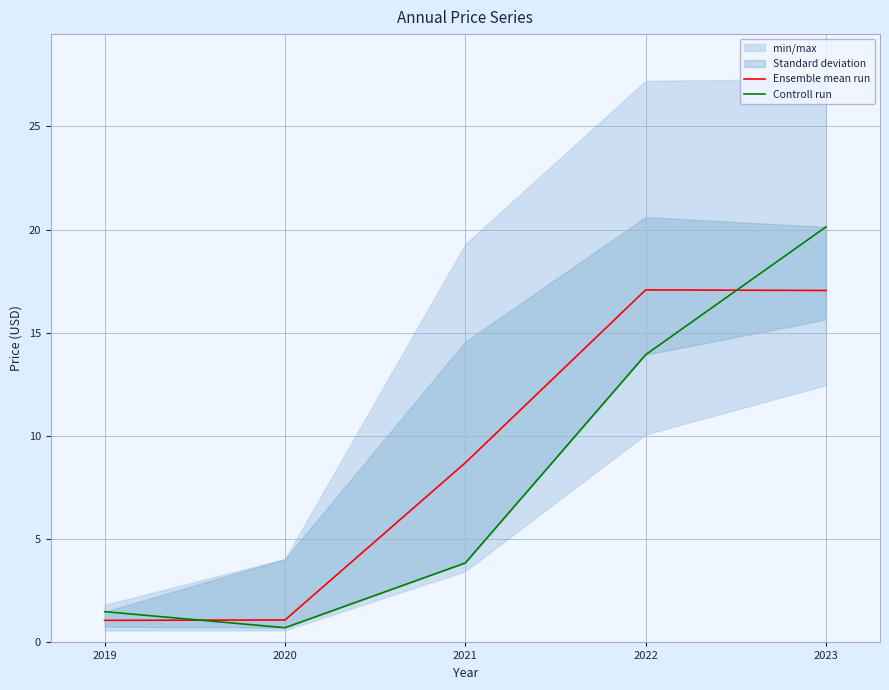

Between 2020 and 2023, which series saw the biggest shift?

Controll run